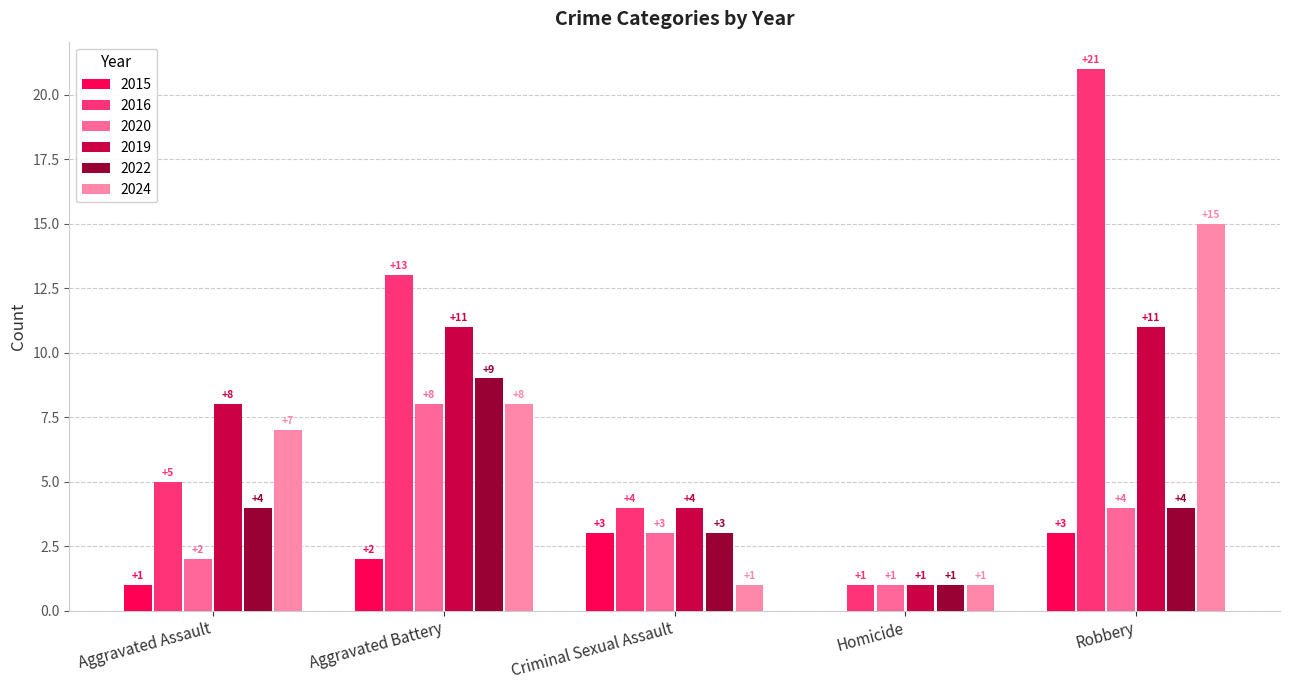

The value of 2015 at Robbery is 1. True or false?

False